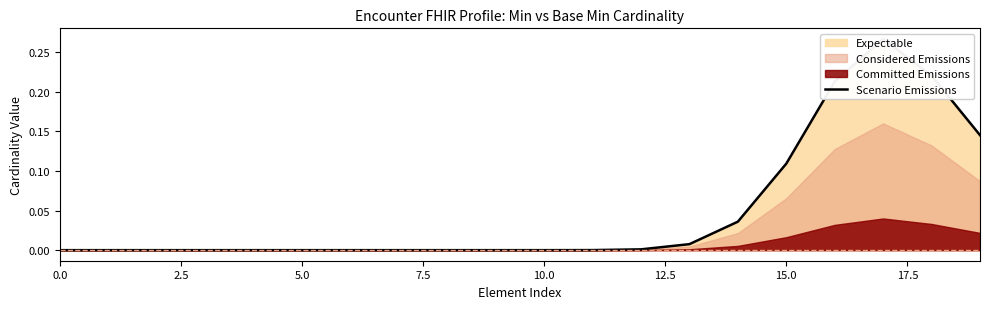

How many lines are shown in the chart?

1